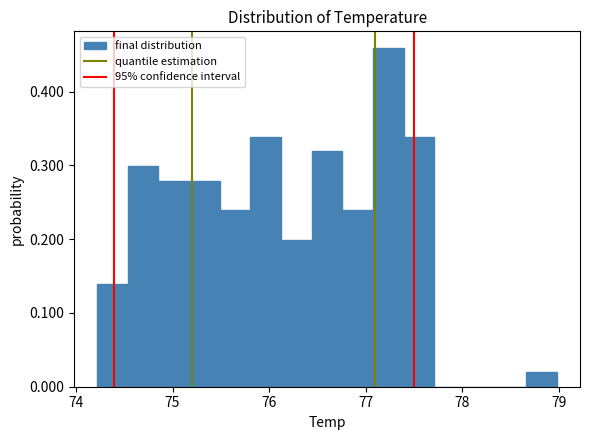

Around what value on the x-axis is the tallest bar? Give the approximate position of its centre, as read against the axis.

77.2